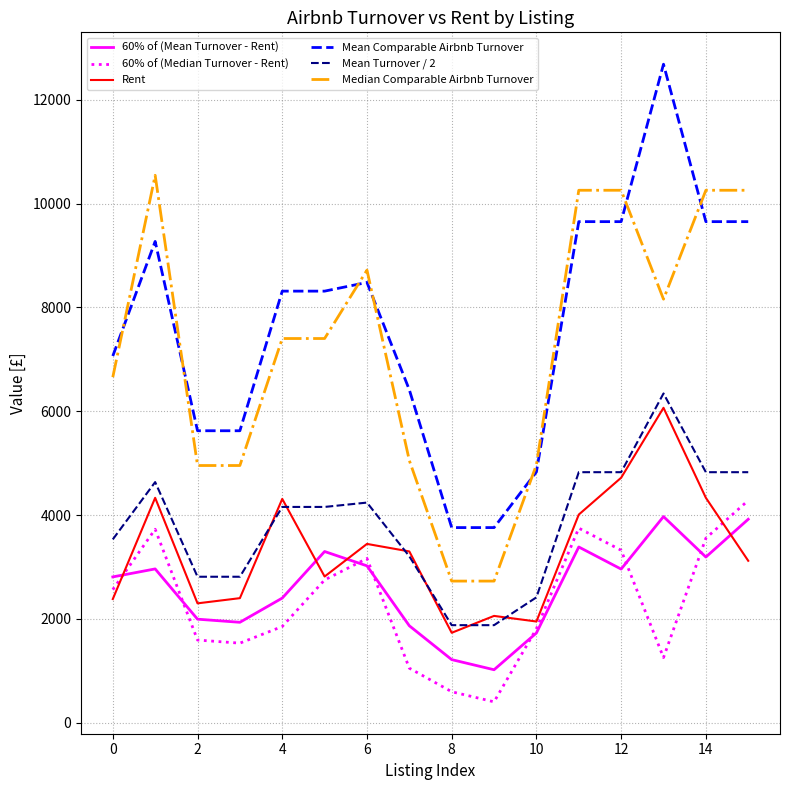

Which series has the largest range (max minus min)?

Mean Comparable Airbnb Turnover